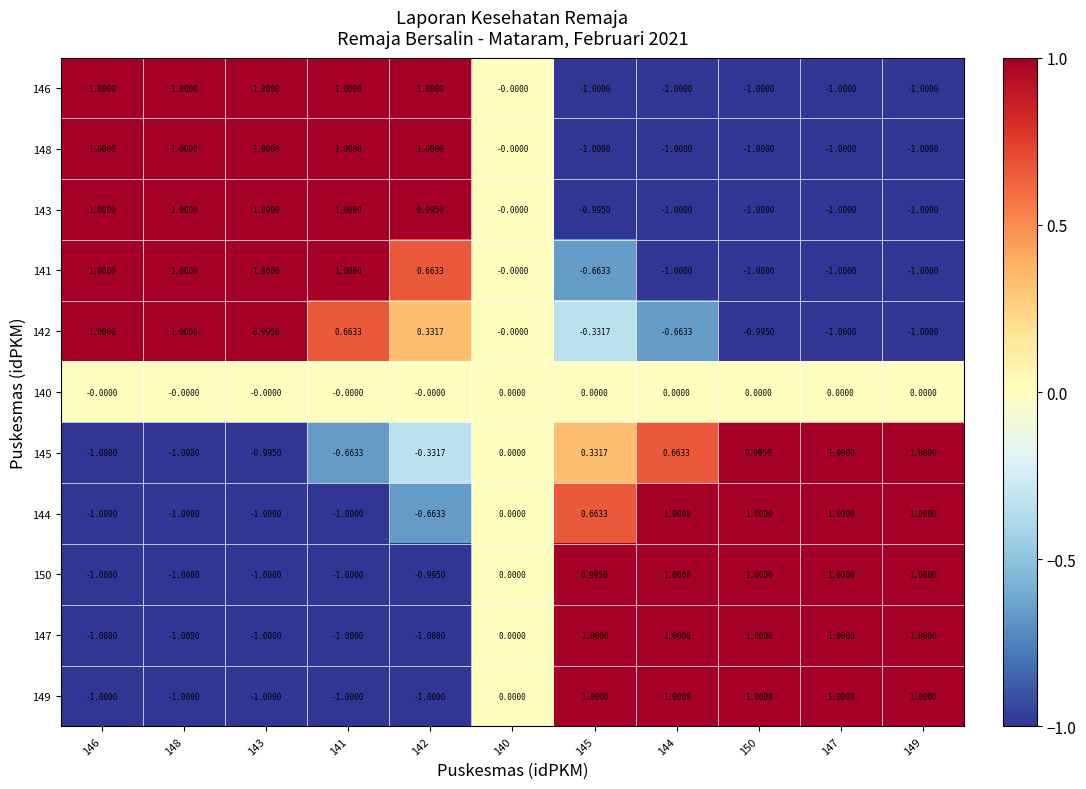

How many categories are shown in the chart?

11